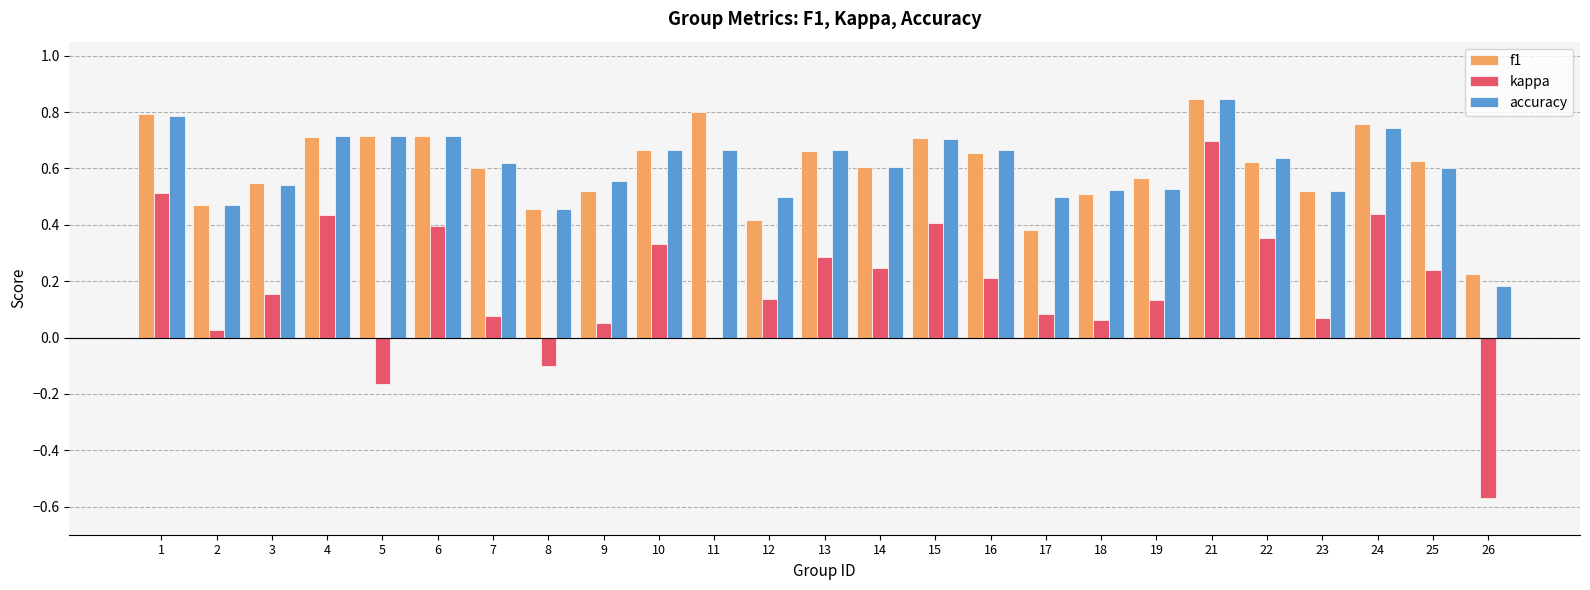

Which category has the highest value across all series?

21